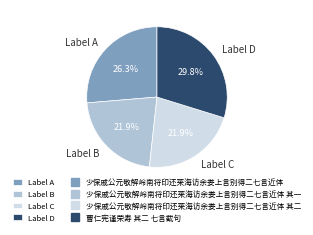

Which has a higher value, Label D or Label B?

Label D